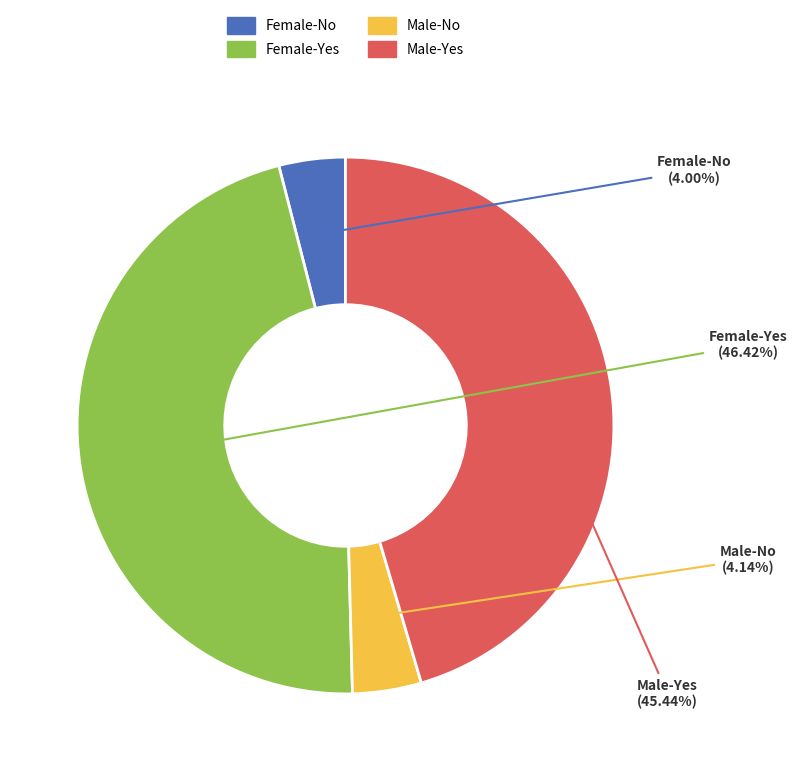

Is it true that Male-Yes is 51% of the pie?

False